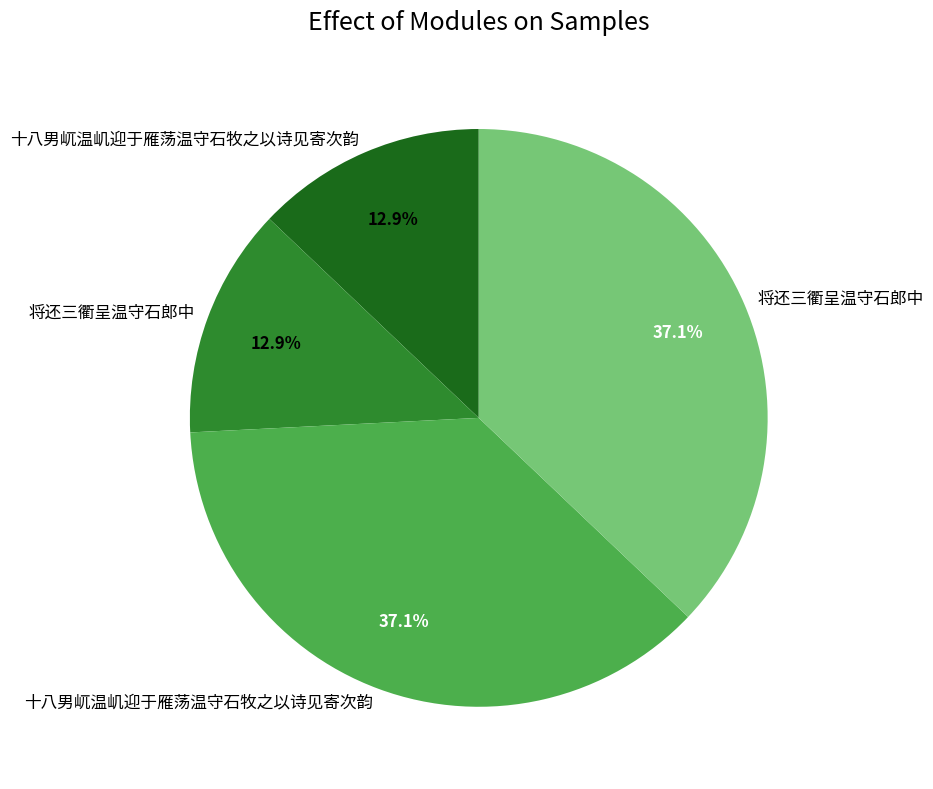

Is there any slice that represents more than half of the pie?

No